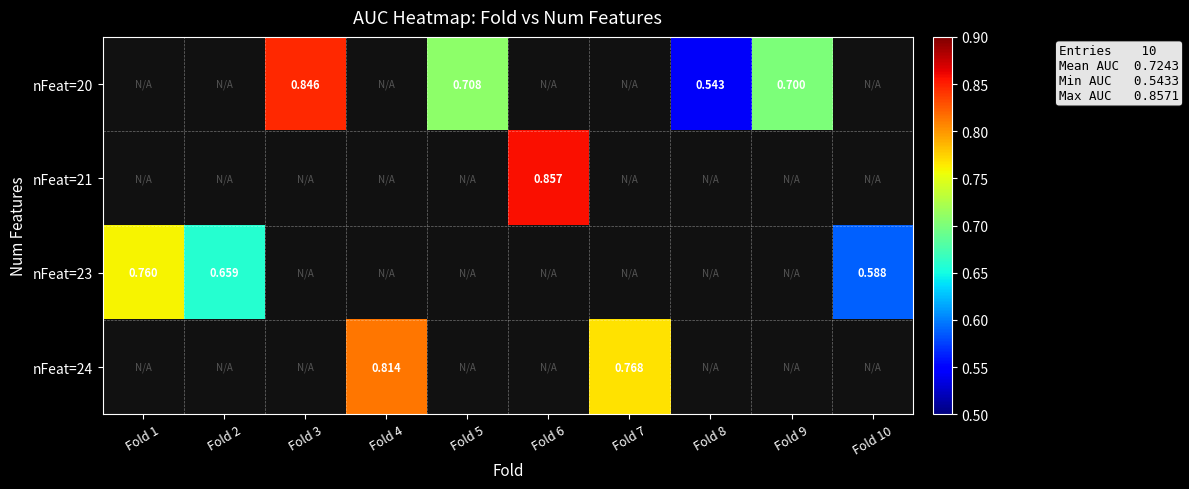

How many categories are shown in the chart?

10